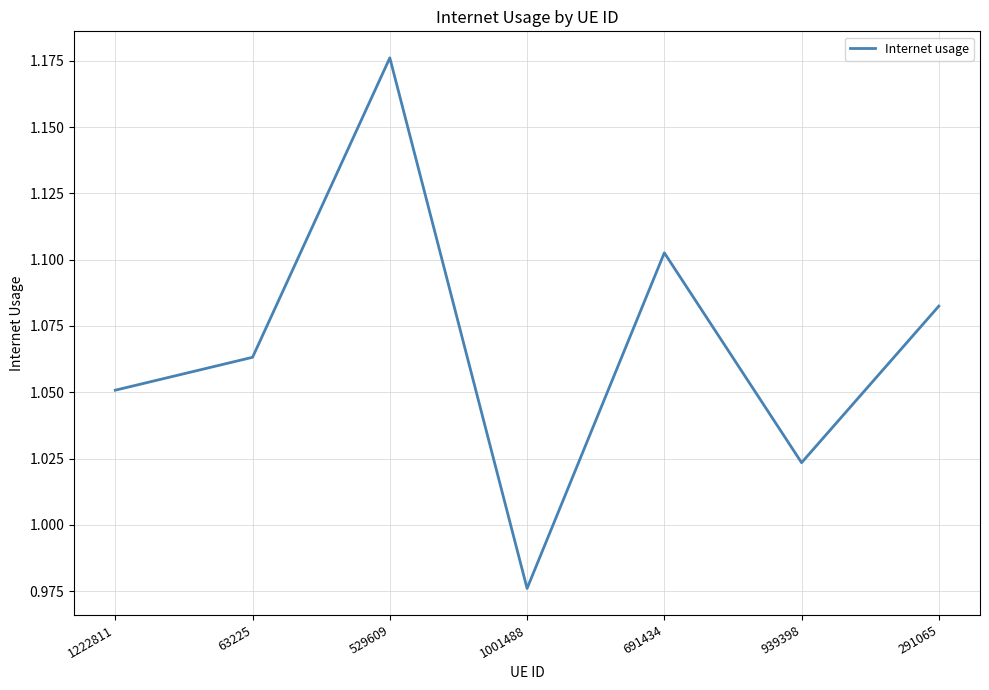

What is the sum of all values?

7.5